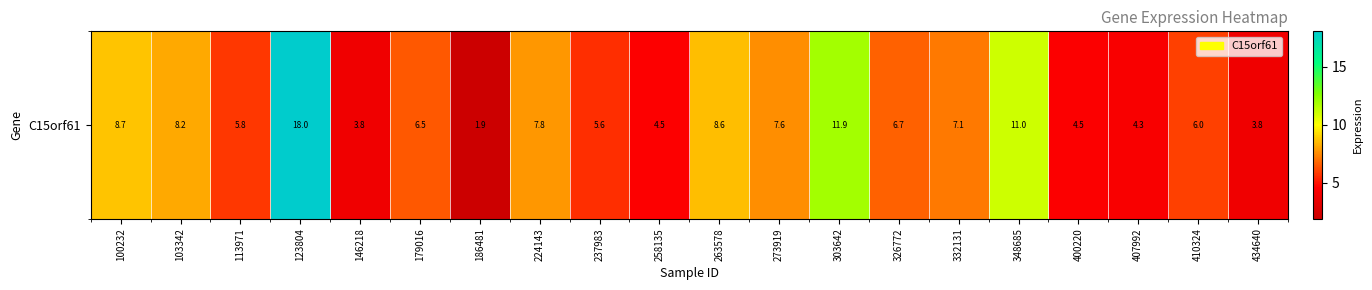

At which label does the data first exceed 6?

100232